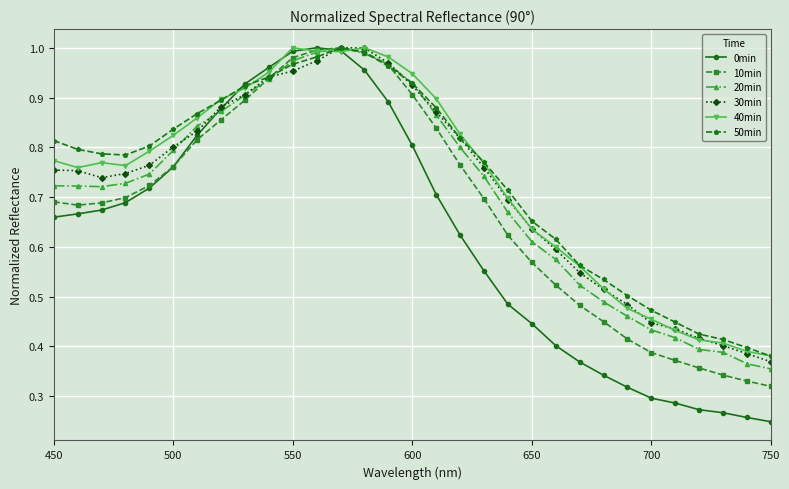

True or false: 40min has more than 0 points higher than both neighbors.

True